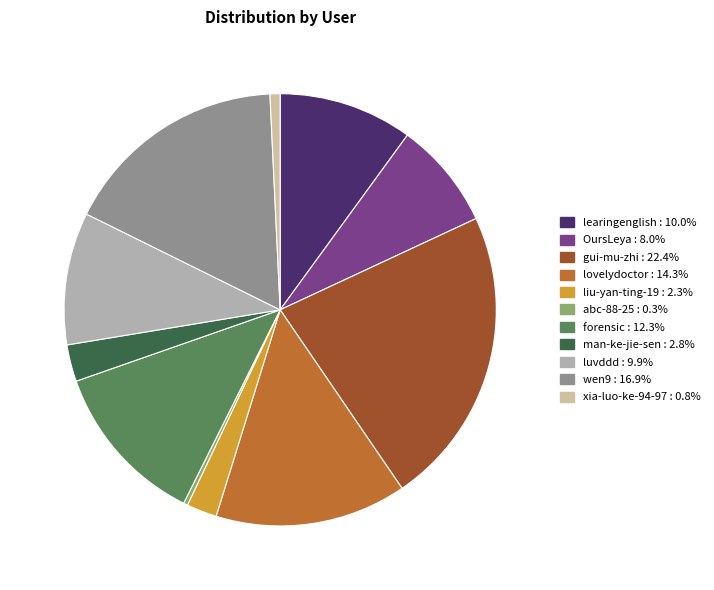

Is man-ke-jie-sen the majority of the pie?

No